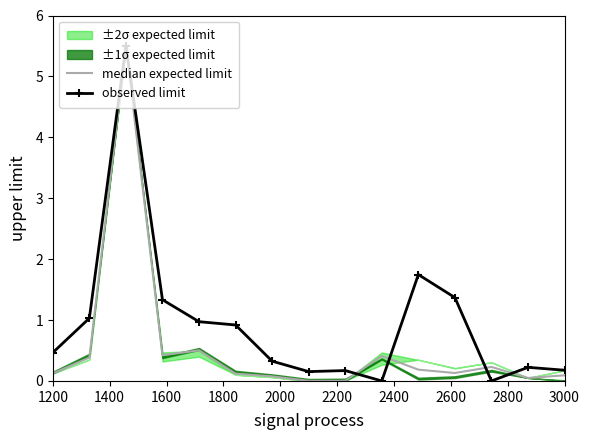

What is the highest value of the observed limit series?

5.5